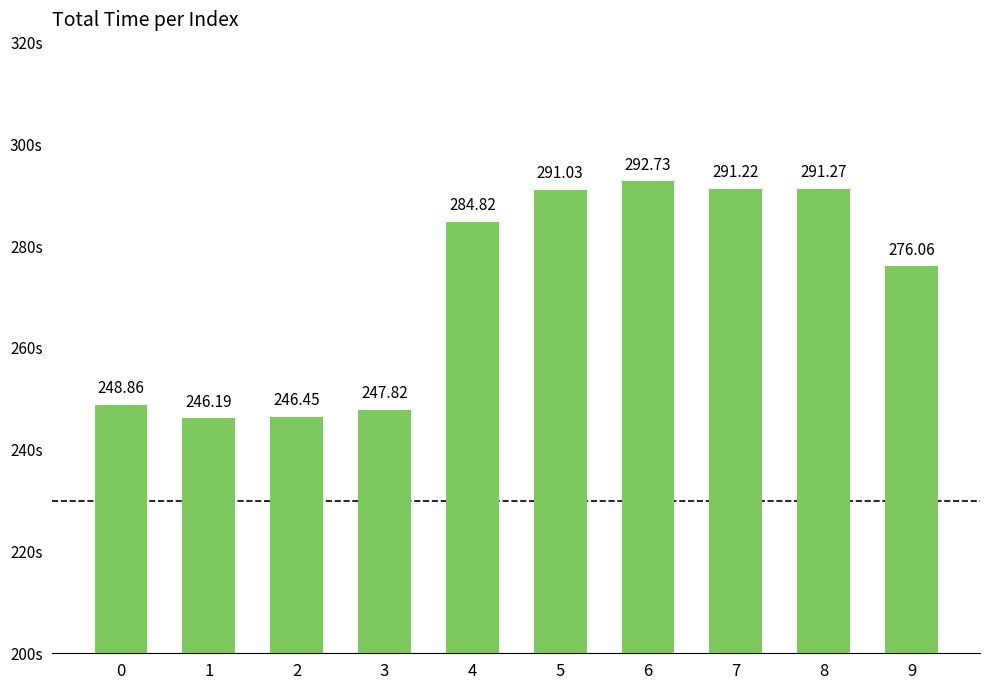

What is the greatest value displayed?

292.7